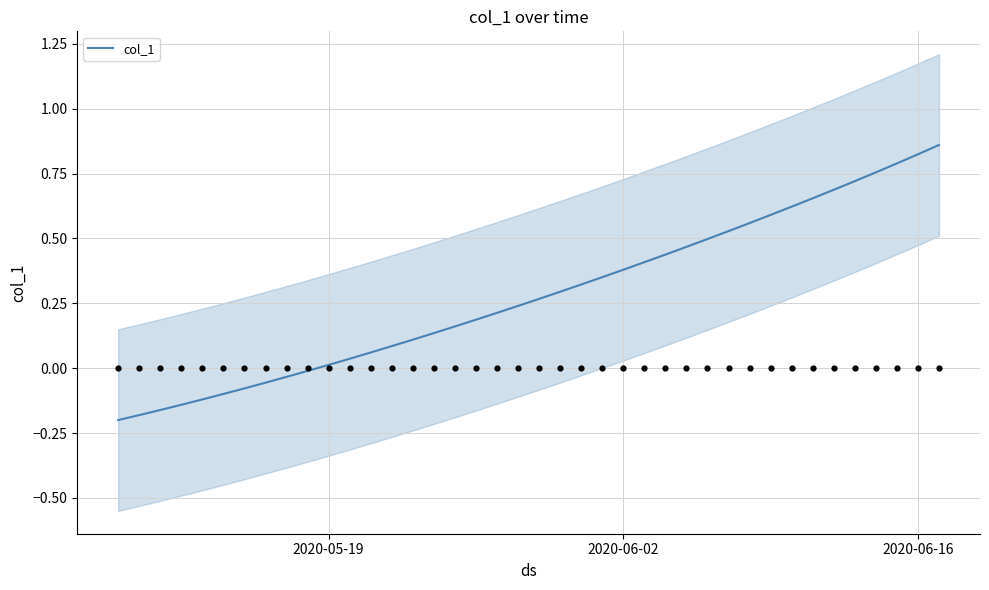

The col_1 series shows 0.2 at 2020-06-16. True or false?

False